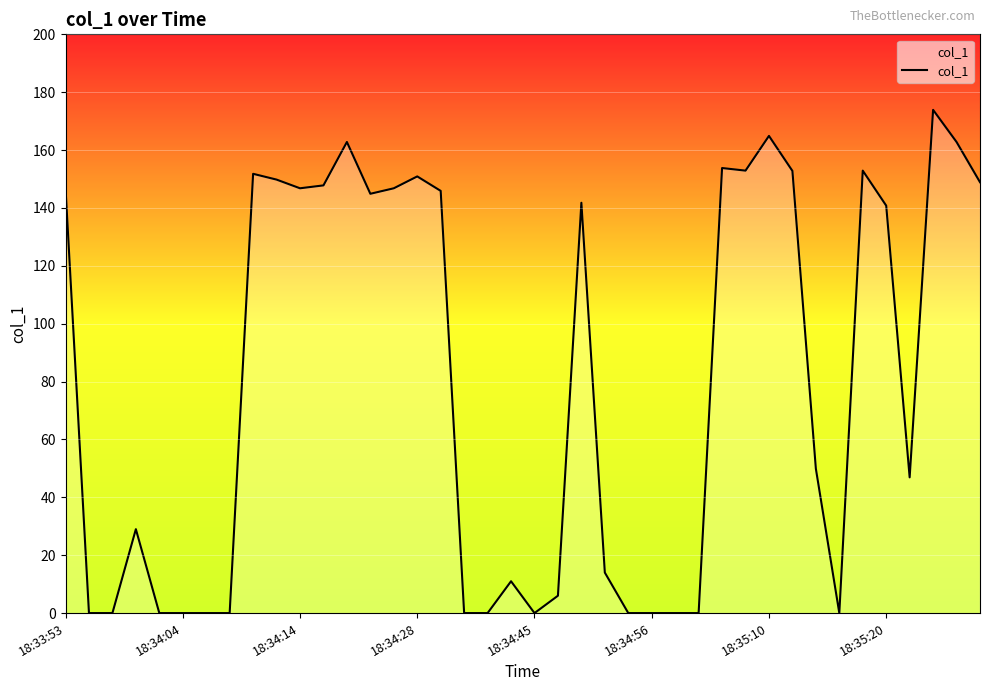

What is the greatest value displayed?

173.9